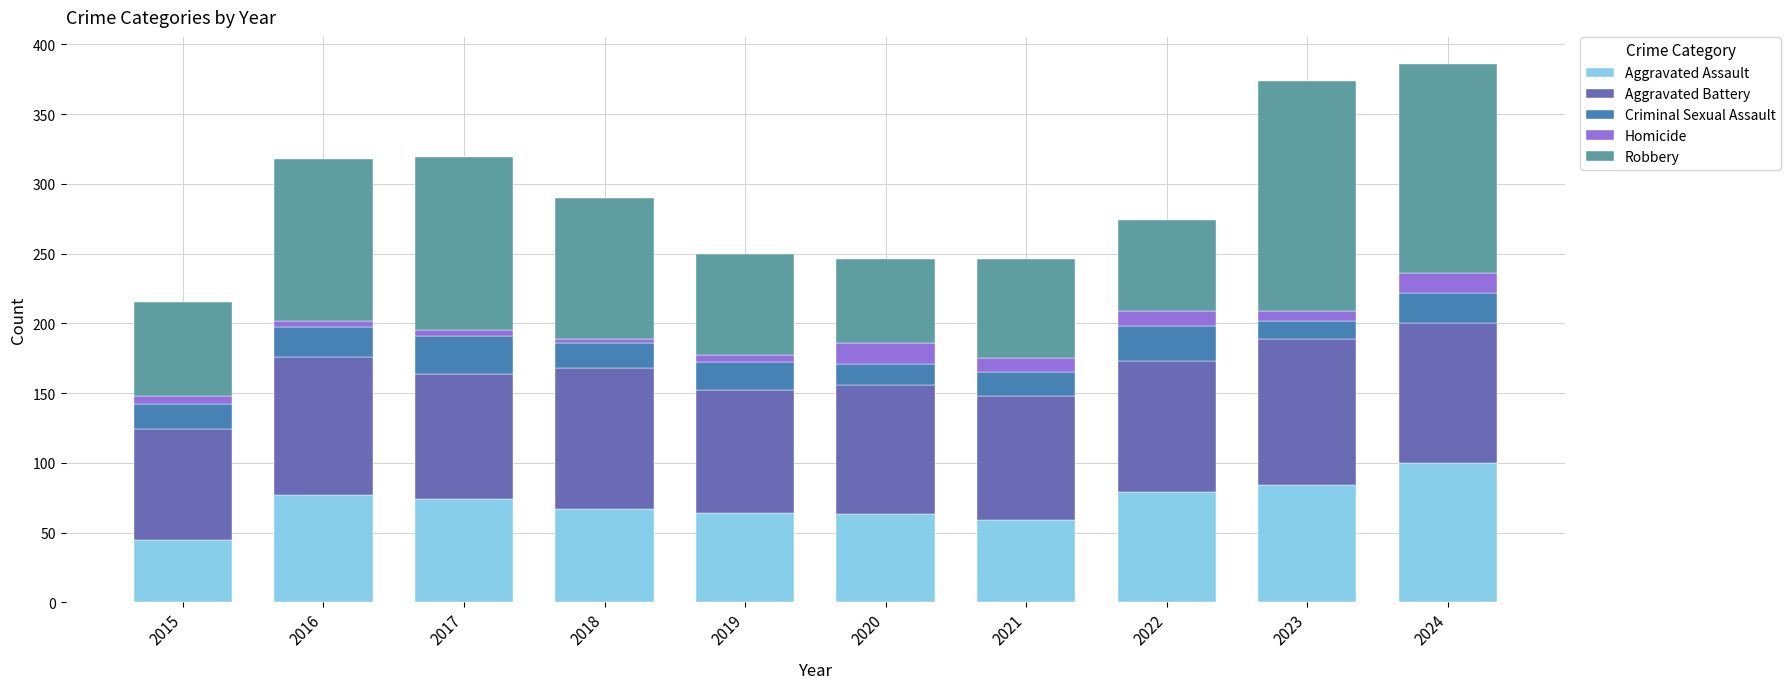

True or false: Aggravated Assault has a value of 100 at 2024.

True